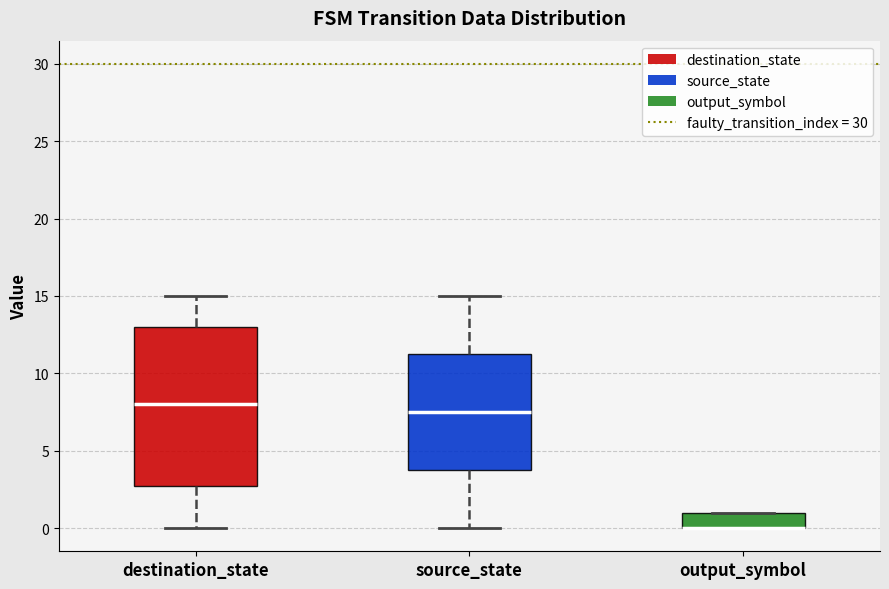

Reading left to right, transcribe this box plot: for each box, give where its median line is, the range the box spans, and where its two whiskers end, as read against the y-axis. The values are not printed on the chart, so give them approximately, as read against the axis.

destination_state: median 8.0, box 3.0 to 13.0, whiskers 0.0 to 15.0
source_state: median 7.5, box 4.0 to 11.5, whiskers 0.0 to 15.0
output_symbol: median 0.0 (drawn on the box's lower edge), box 0.0 to 1.0, whiskers 0.0 to 1.0